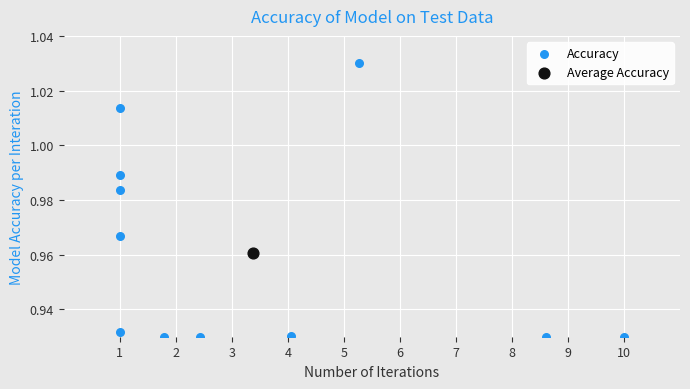

What are all the series names shown in the legend?

Accuracy, Average Accuracy